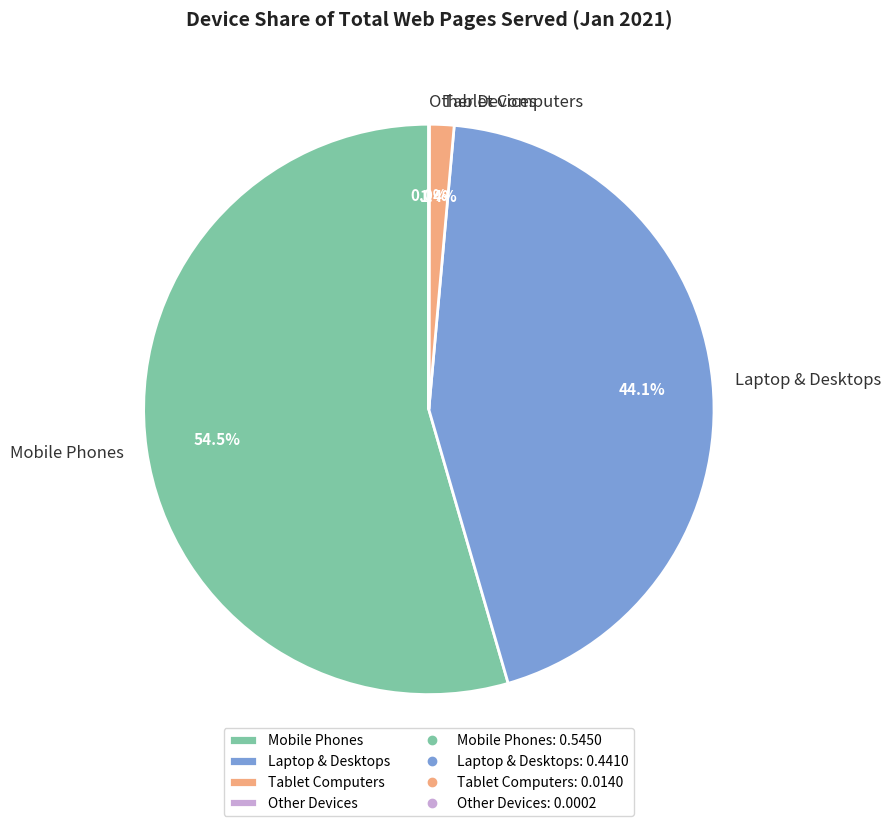

Does Mobile Phones account for over 50% of the chart?

Yes